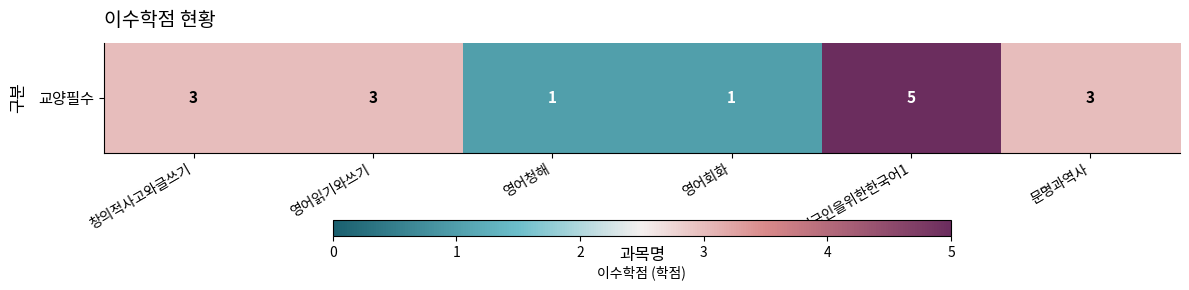

At which category does the chart reach its minimum across all series?

영어청해